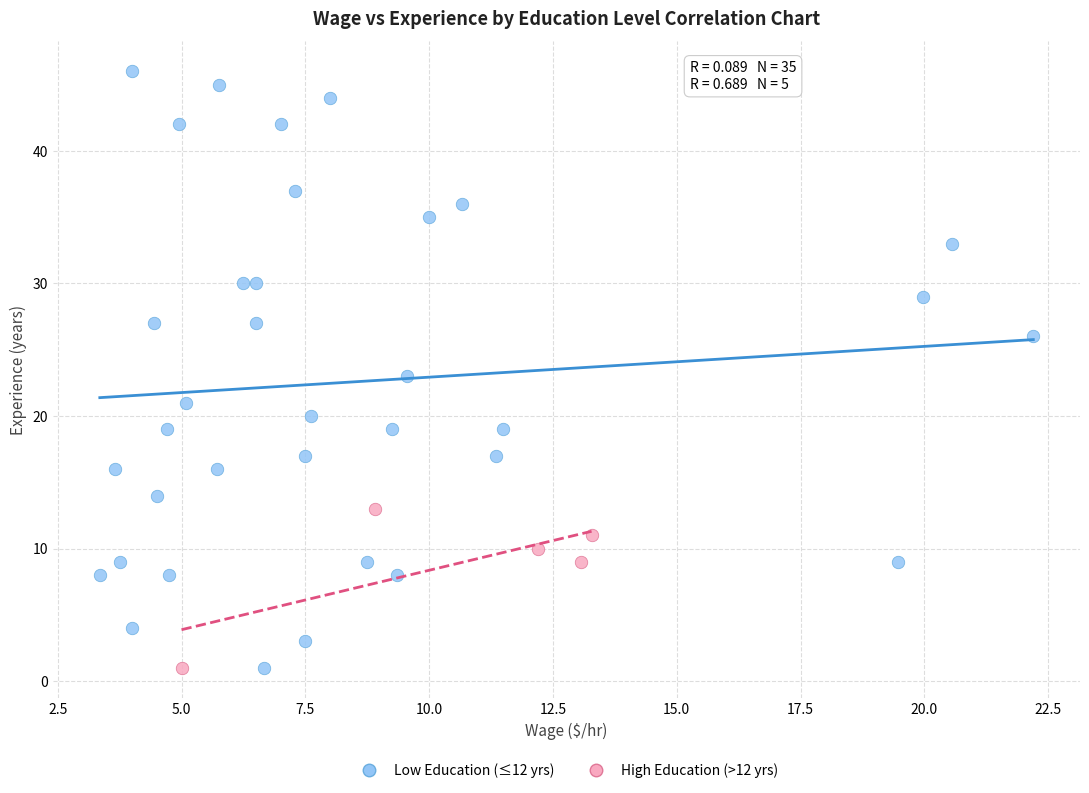

Which series has the largest Y range (max minus min)?

Low Education (≤12 yrs)